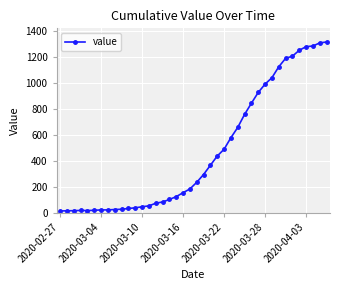

How many data points does each series have?

40